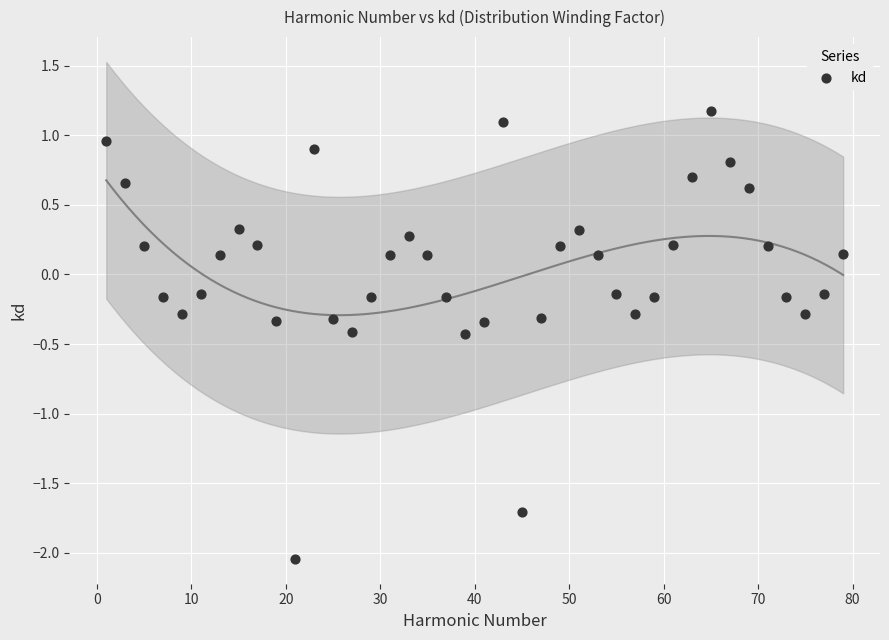

What is the range of Y values (max minus min)?

3.2